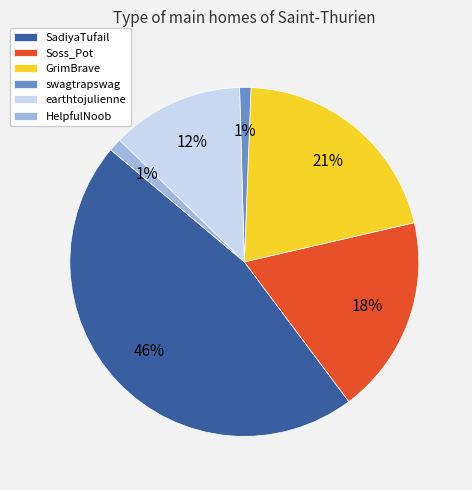

To the nearest percent, what portion does HelpfulNoob represent?

1%